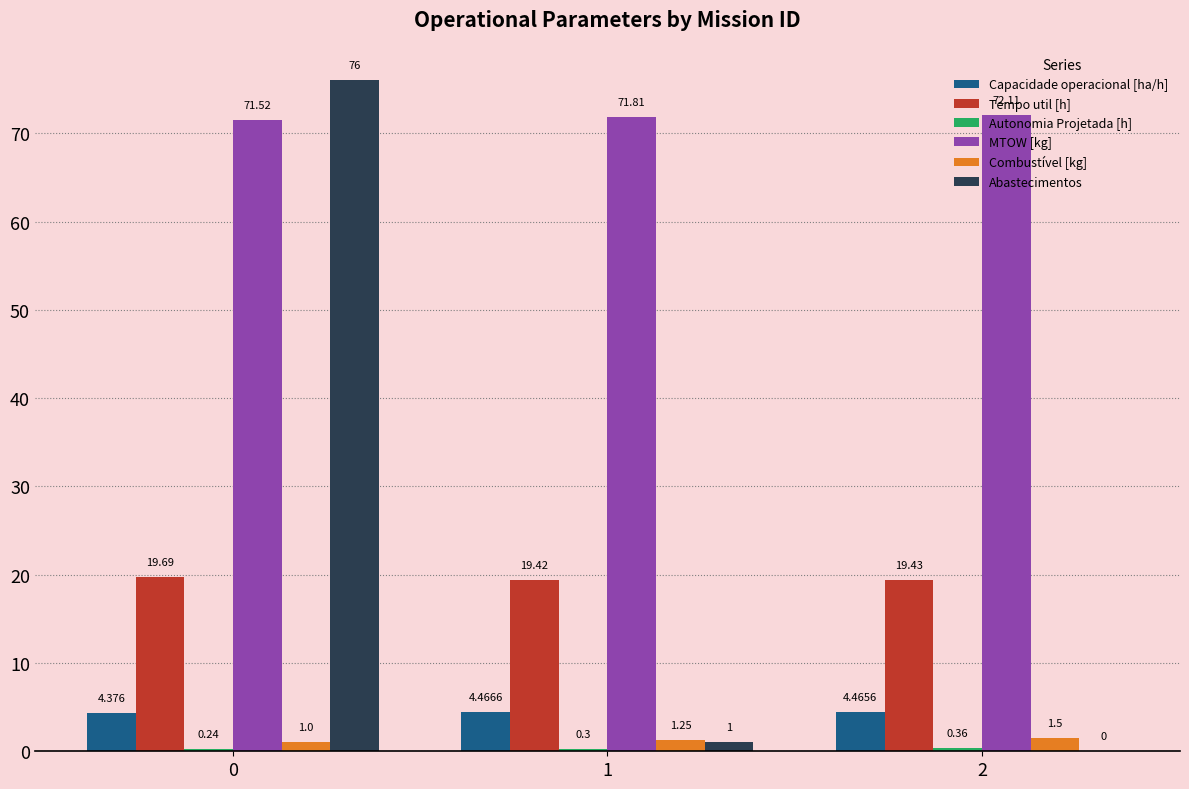

Between 0 and 2, which series saw the biggest shift?

Abastecimentos